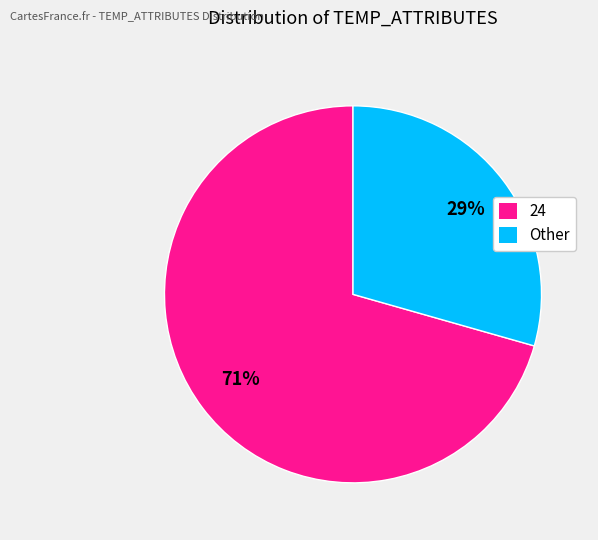

Is there a majority slice in this chart?

Yes